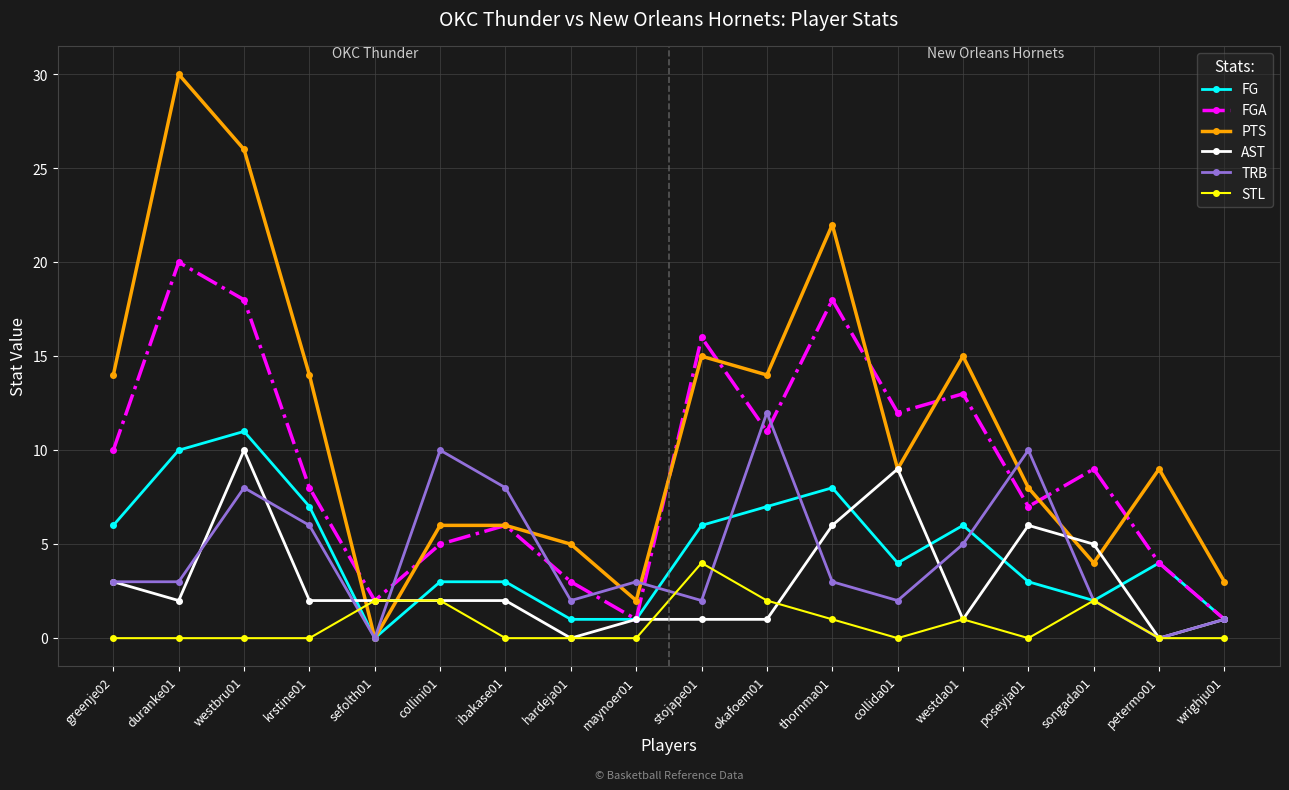

Does the chart have visible grid lines?

Yes